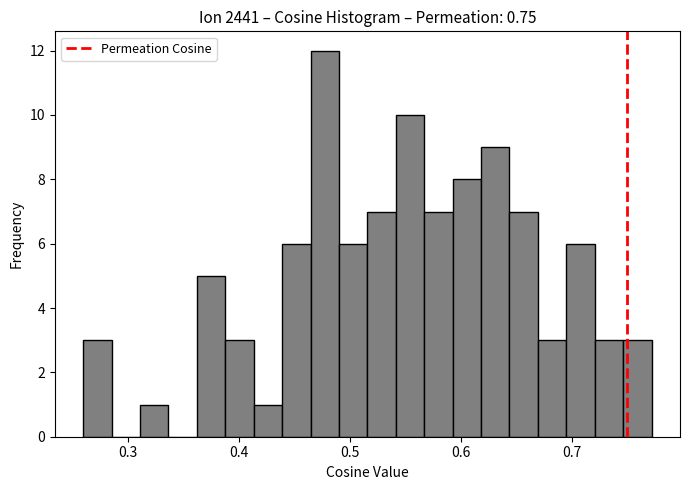

Read against the x-axis, roughly where is the centre of the tallest bar?

0.48